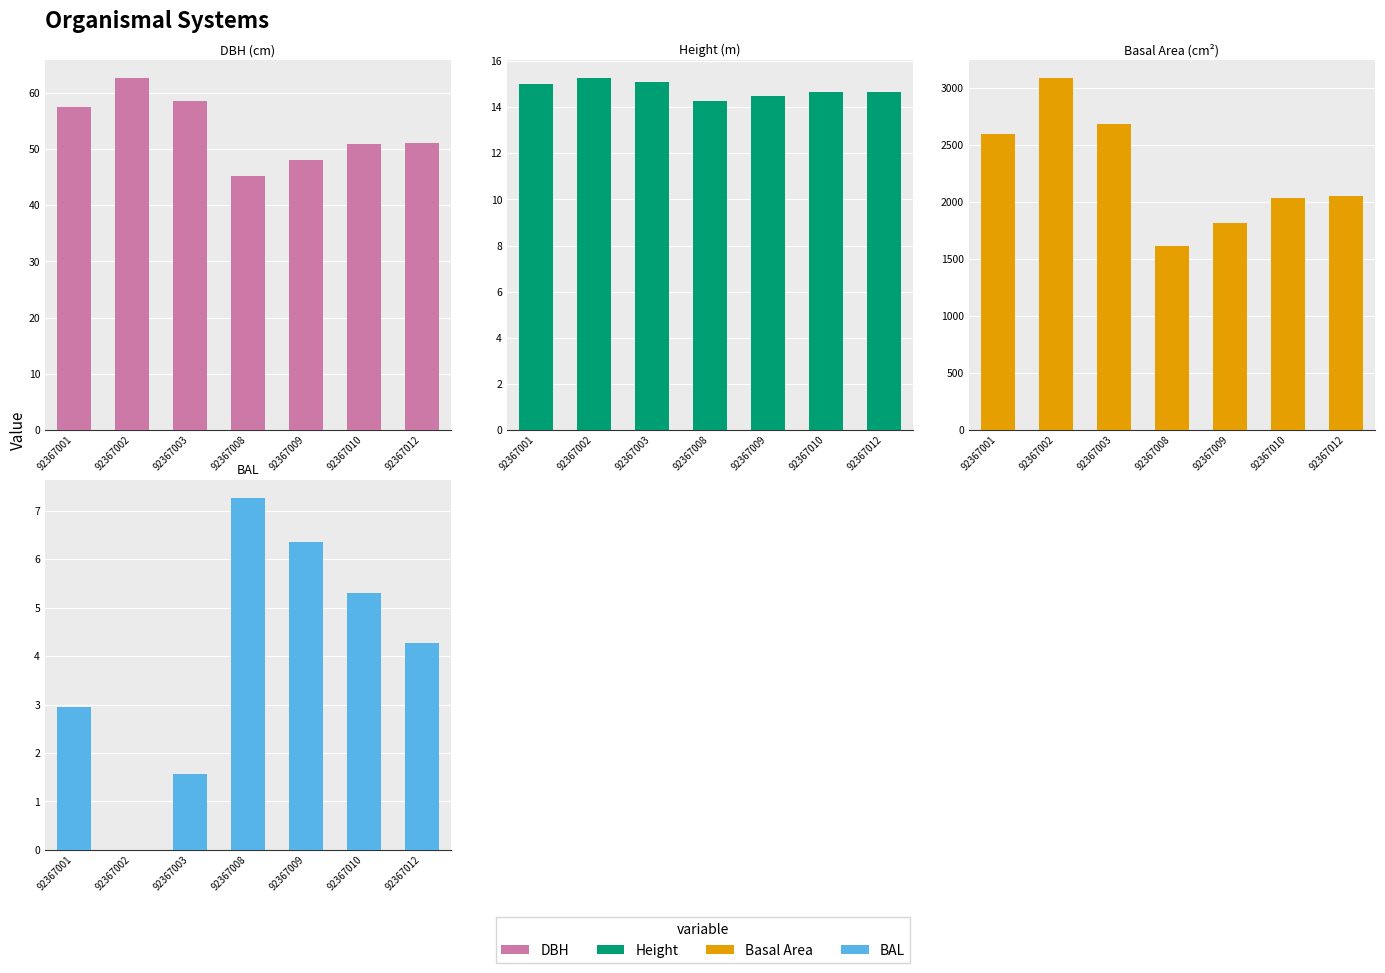

The h series shows 14.5 at 92367009. True or false?

True